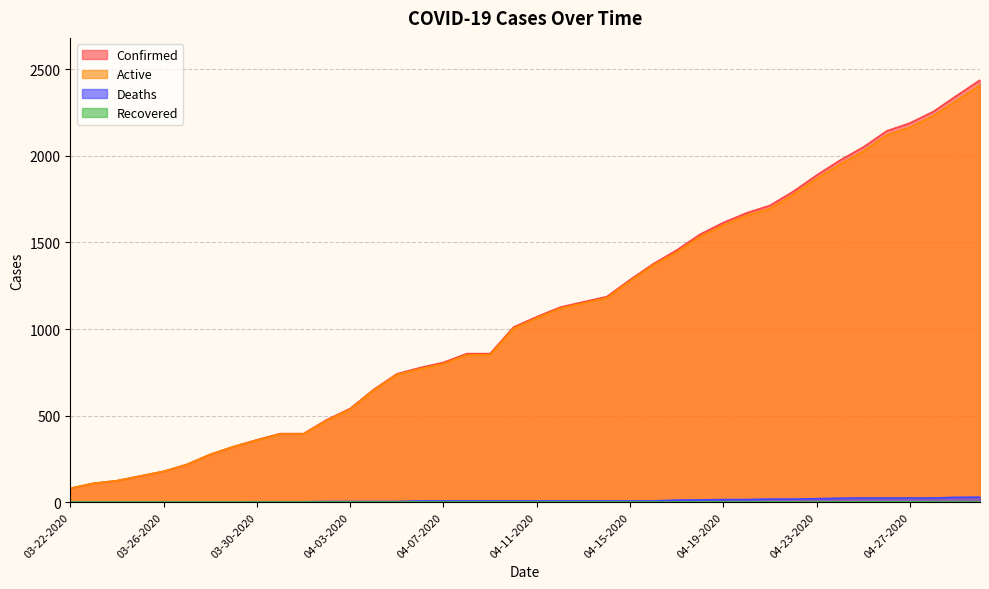

True or false: Deaths and Active intersect in this chart.

False